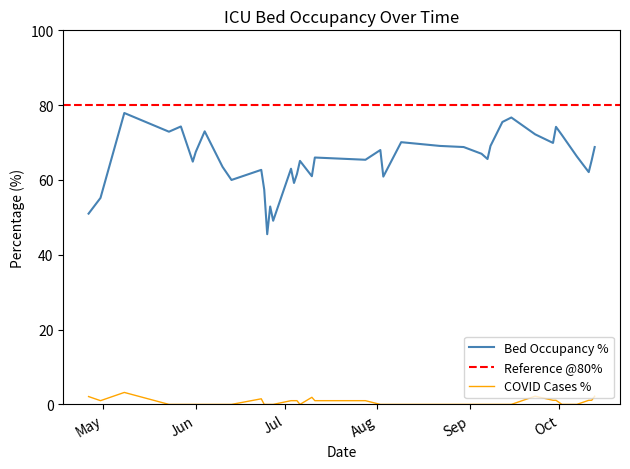

At which label does faelle_covid_aktuell_proz reach its peak?

2020-05-08